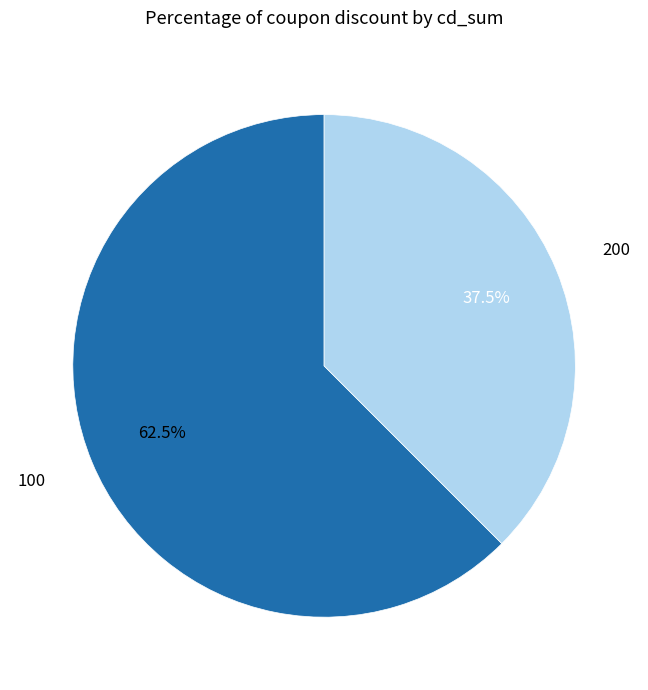

To the nearest percent, what is the difference between the largest and smallest slice percentages?

25%